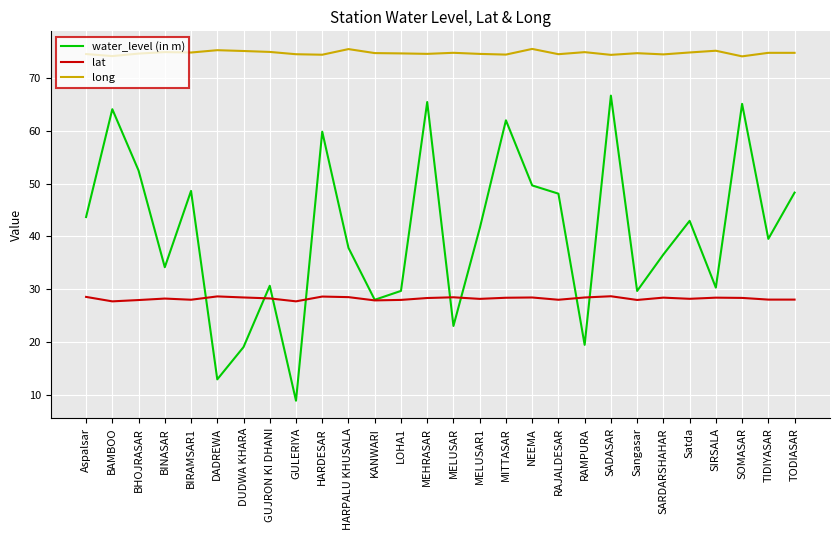

What is the difference between the long values at SADASAR and BINASAR?

0.5